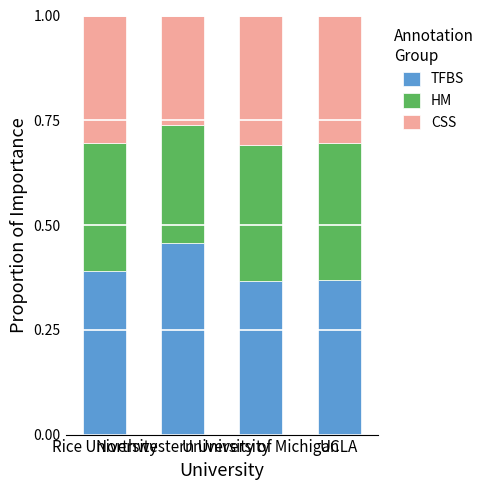

How many TFBS values are between 0 and 1?

4